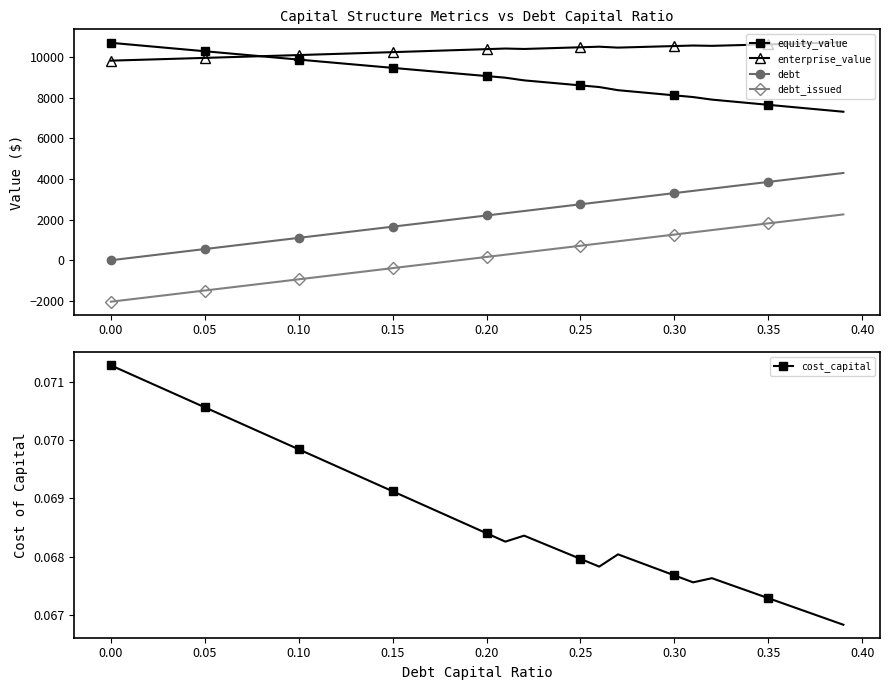

True or false: equity_value and debt_issued intersect in this chart.

False